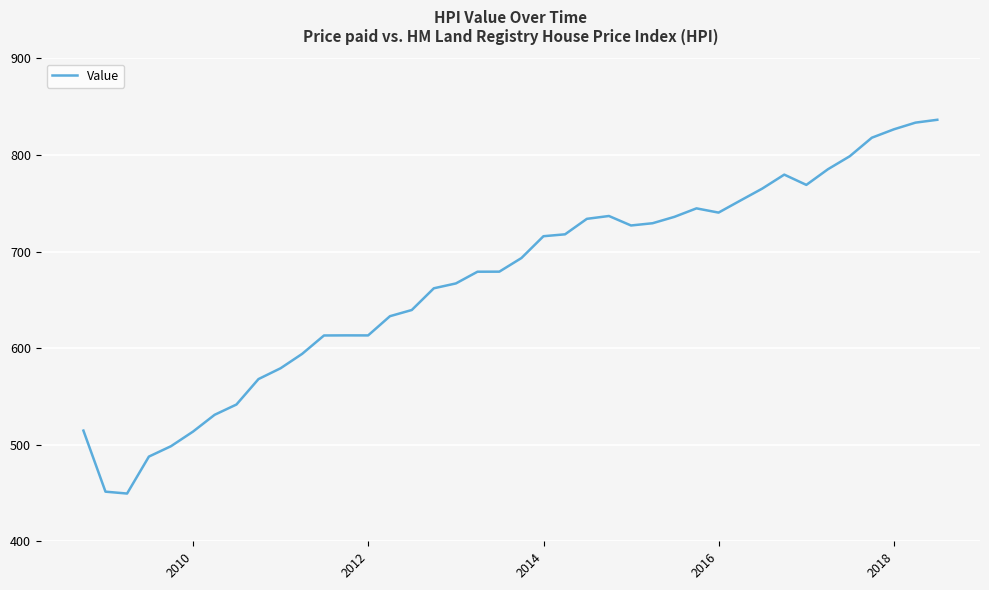

What is the maximum value shown in the chart?

836.4